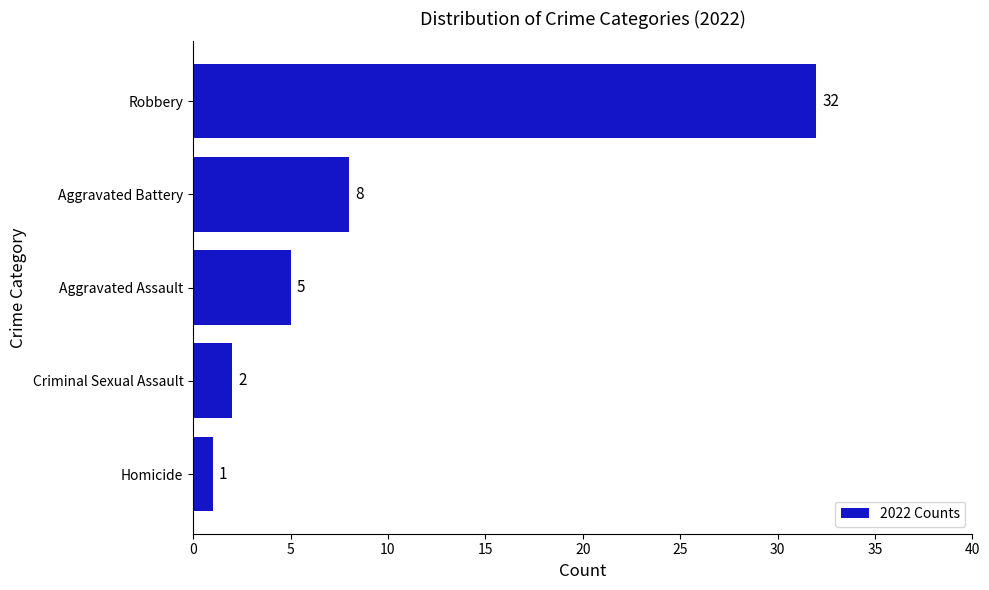

Rank the categories by value from lowest to highest.

Homicide, Criminal Sexual Assault, Aggravated Assault, Aggravated Battery, Robbery